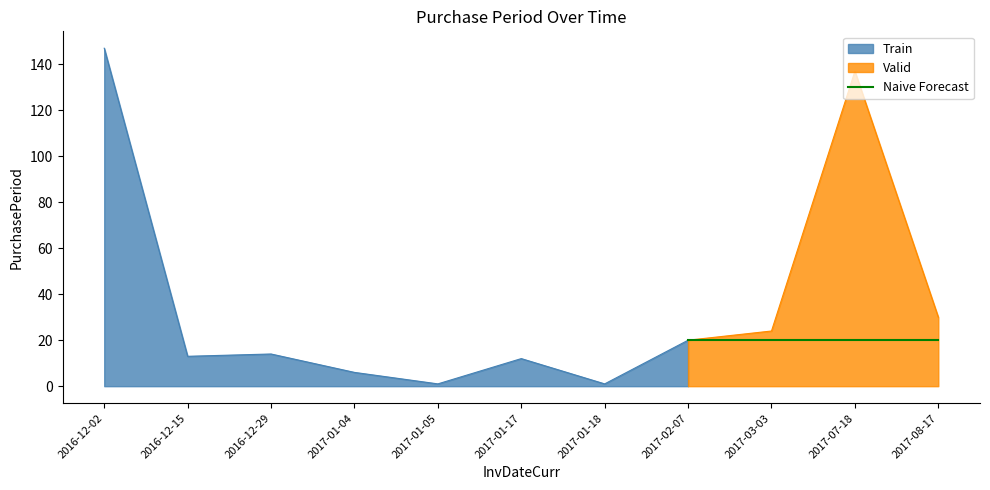

True or false: the data shows 2 at 2017-01-18.

False